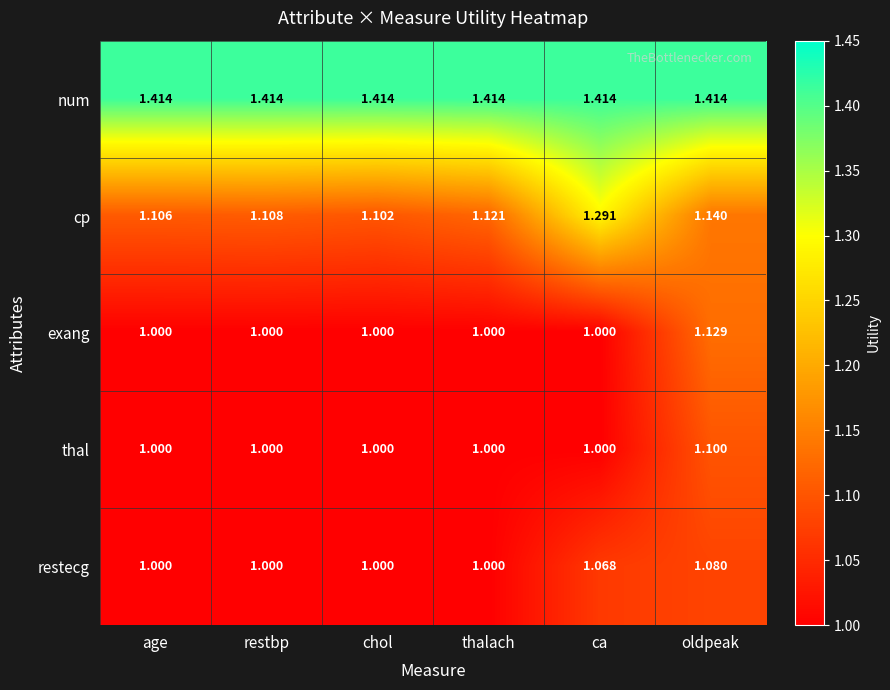

What is the difference between the highest and lowest values at oldpeak?

0.3